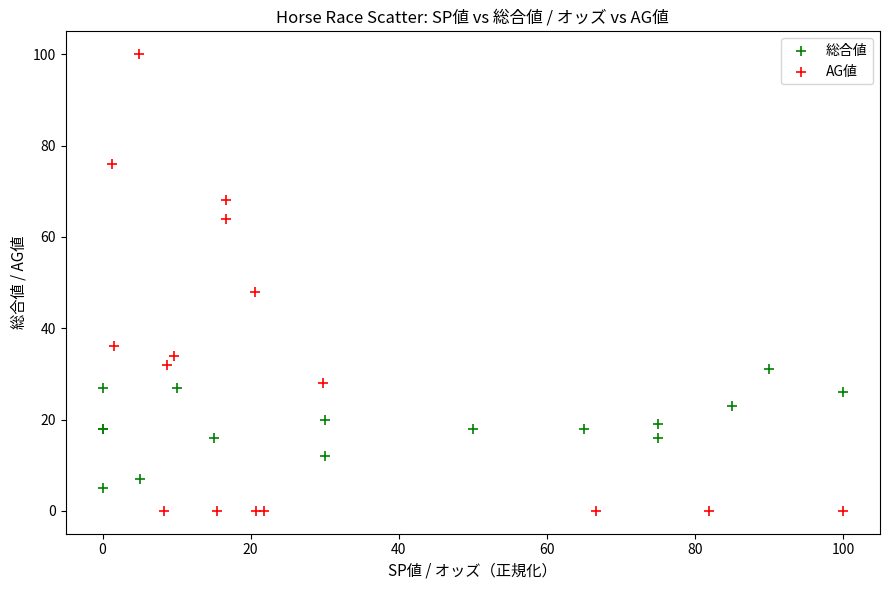

Which series reaches the minimum Y coordinate?

AG値